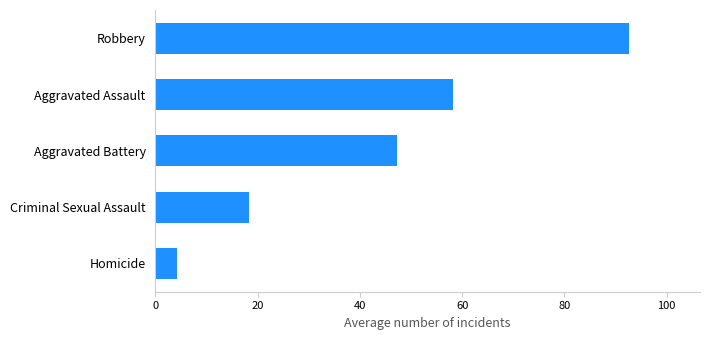

How many bars are there in total?

5